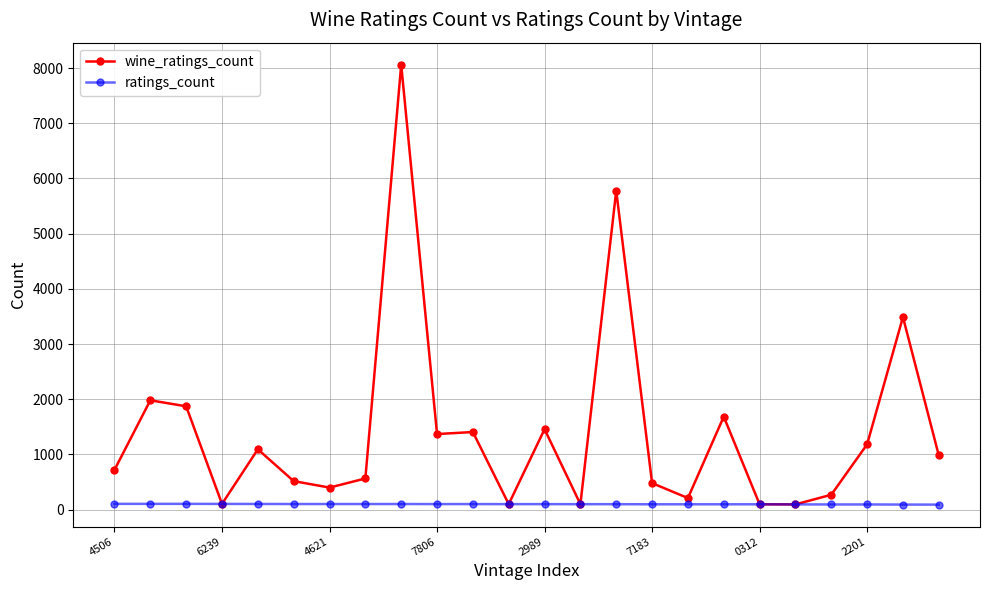

True or false: wine_ratings_count has more than 1 interior local peaks.

True